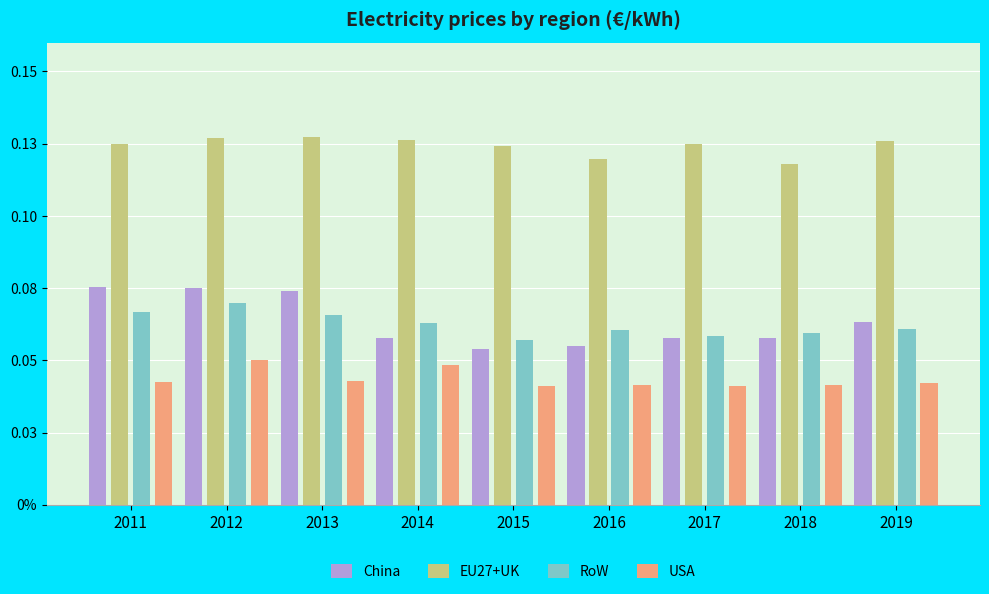

What are all the series names shown in the legend?

China, EU27+UK, RoW, USA